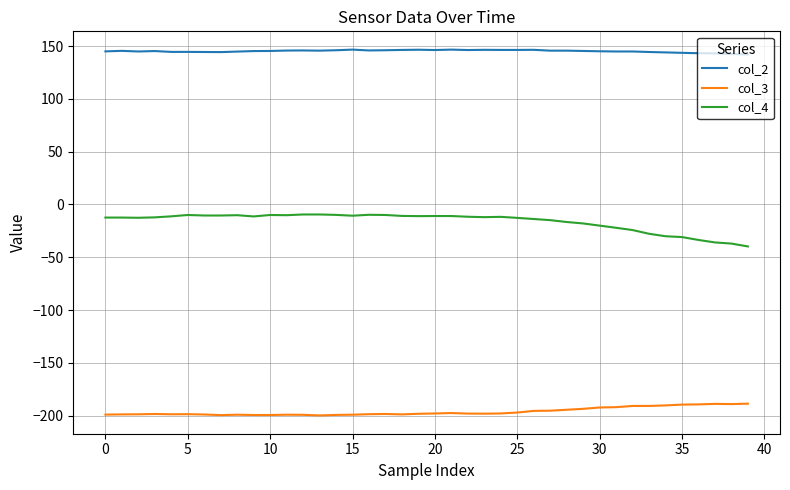

Rank the series by their average value, from lowest to highest.

col_3, col_4, col_2